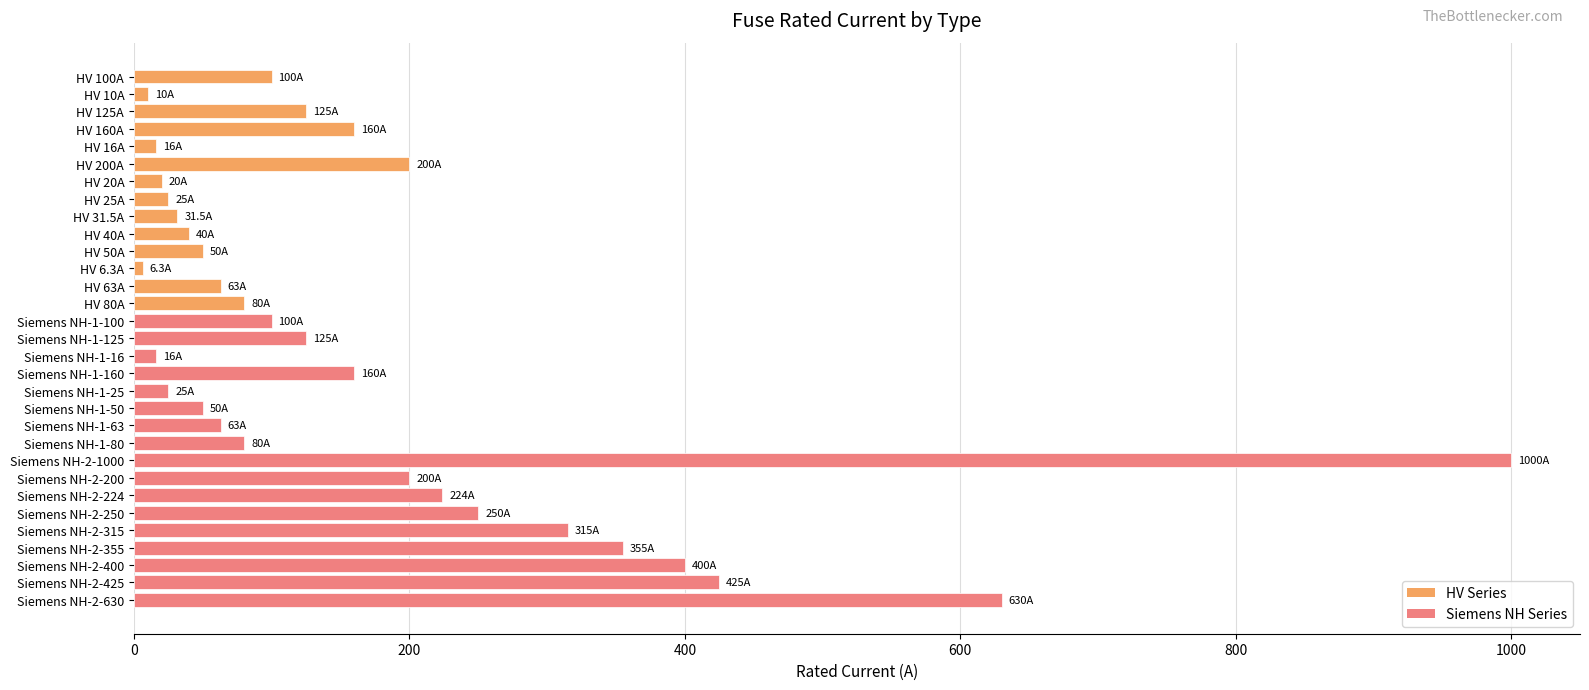

What is the label of the 1st bar from the top?

HV 100A